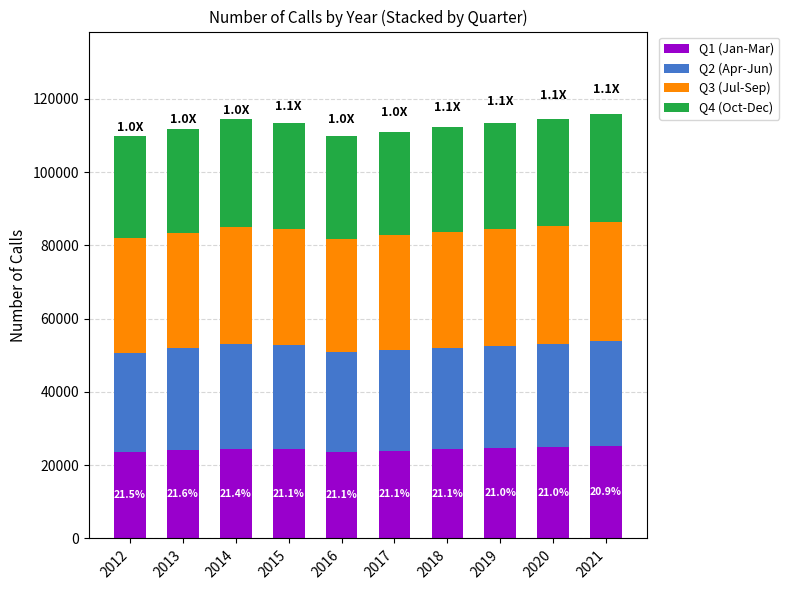

What is the total value across all series at 2016?

109800